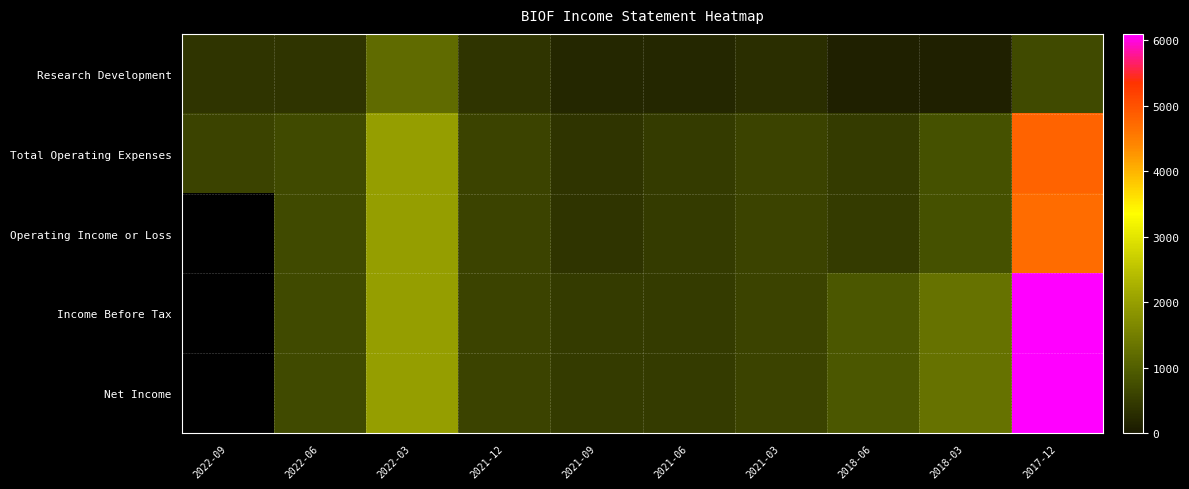

True or false: Net Income has a value of 505.7 at 2018-06.

False